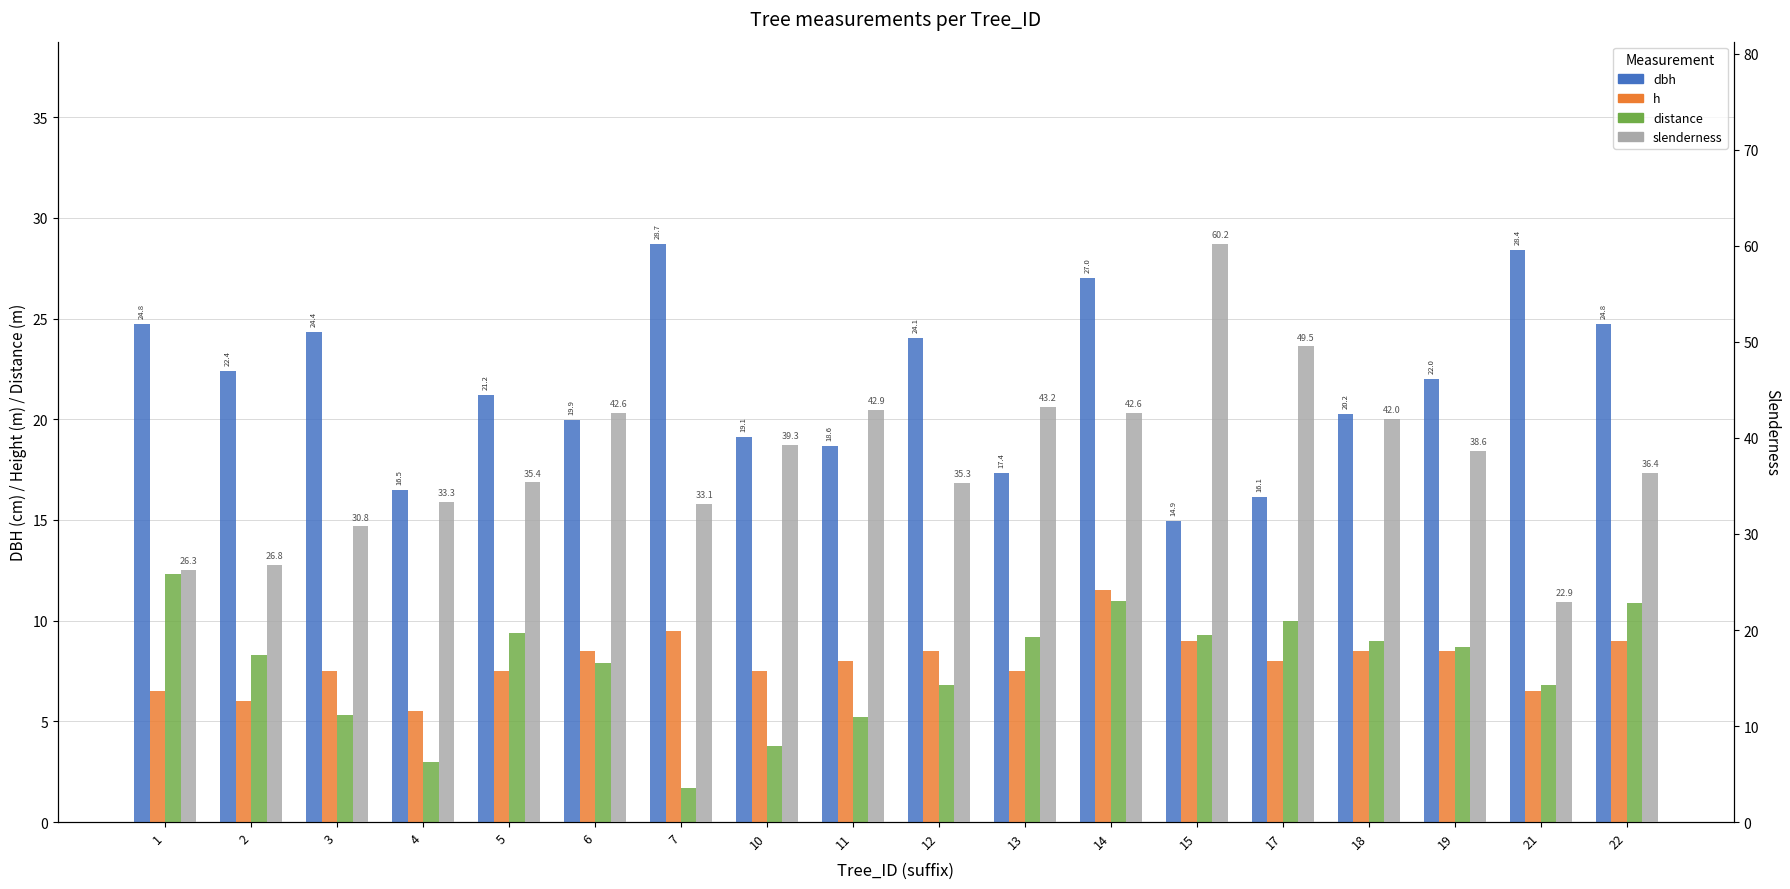

What value does the slenderness series have at 21?

22.9